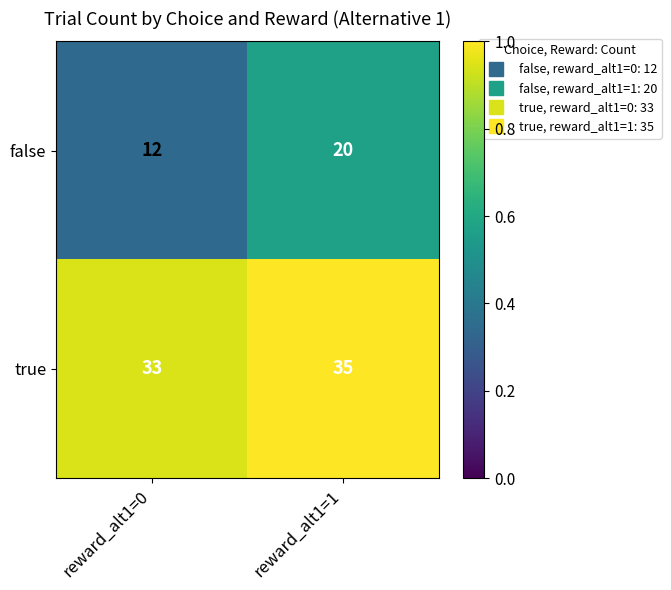

Where is false nearest to the value 16?

reward_alt1=0